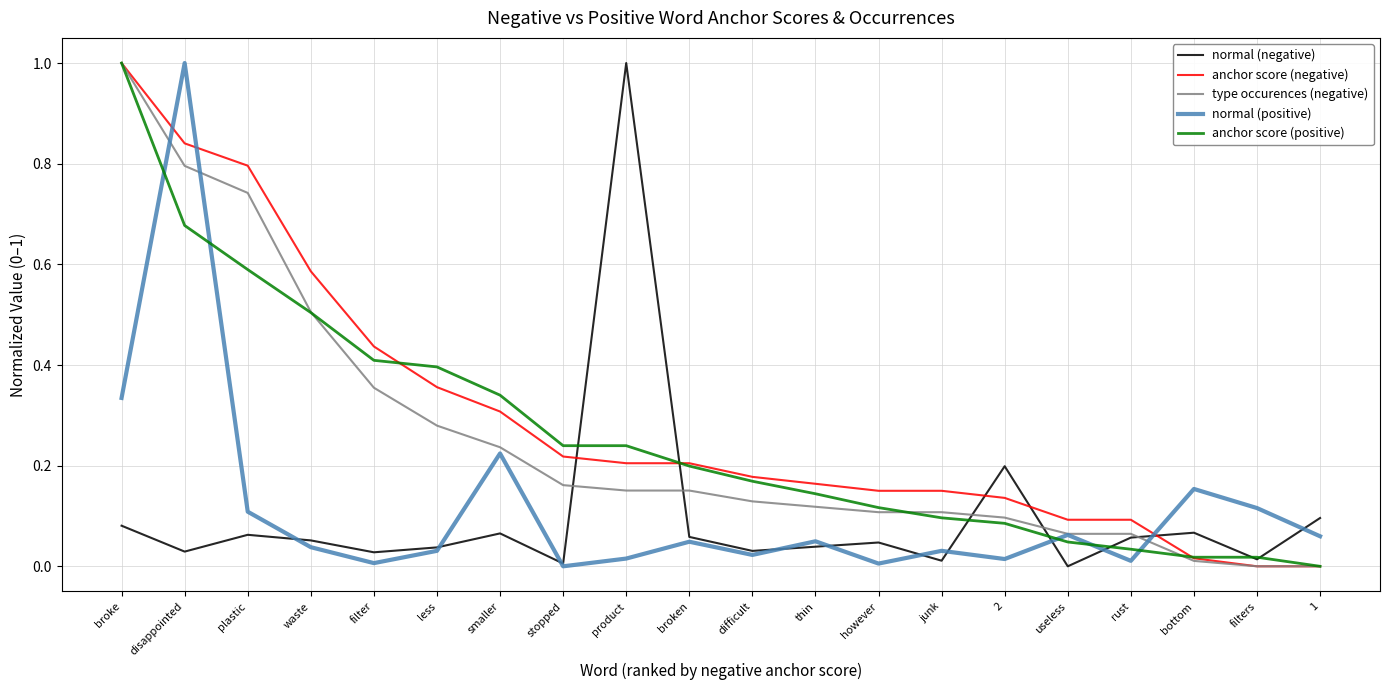

At how many categories does at least one series exceed 0?

20